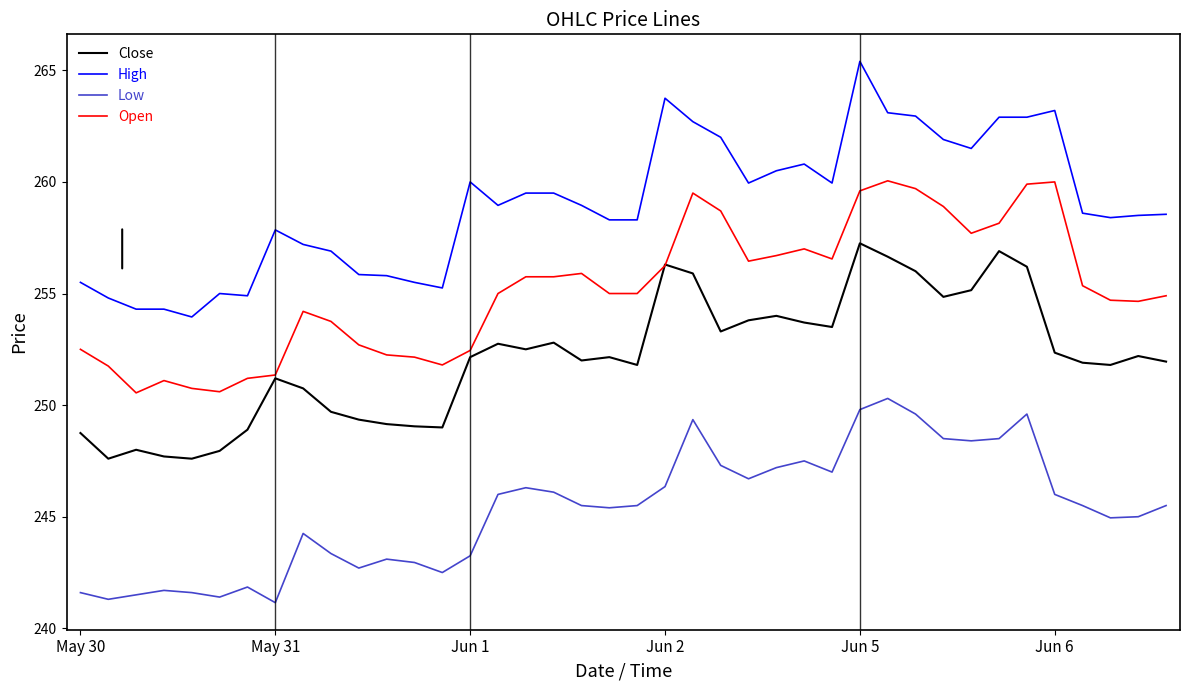

How many lines are shown in the chart?

4